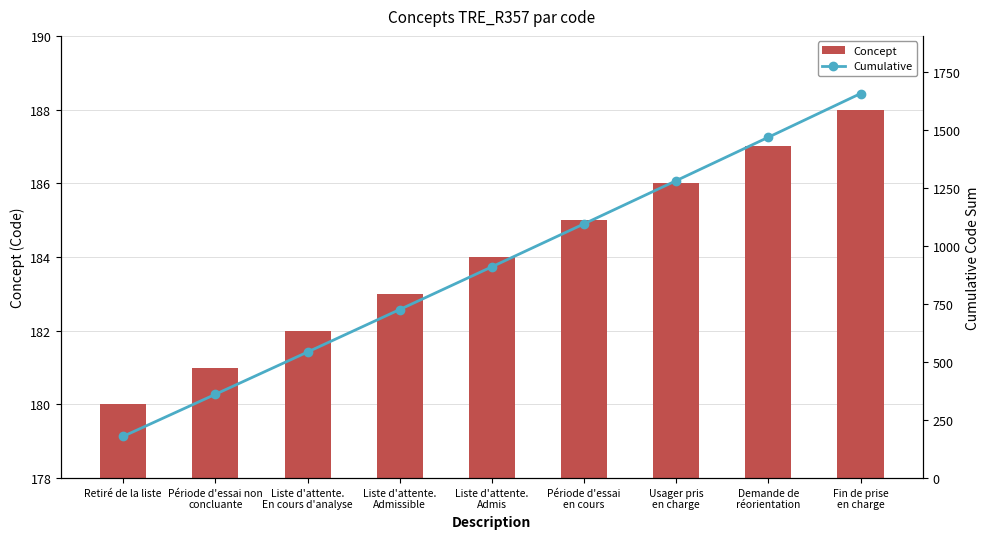

What is the label of the 8th bar from the right?

Période d'essai non
concluante